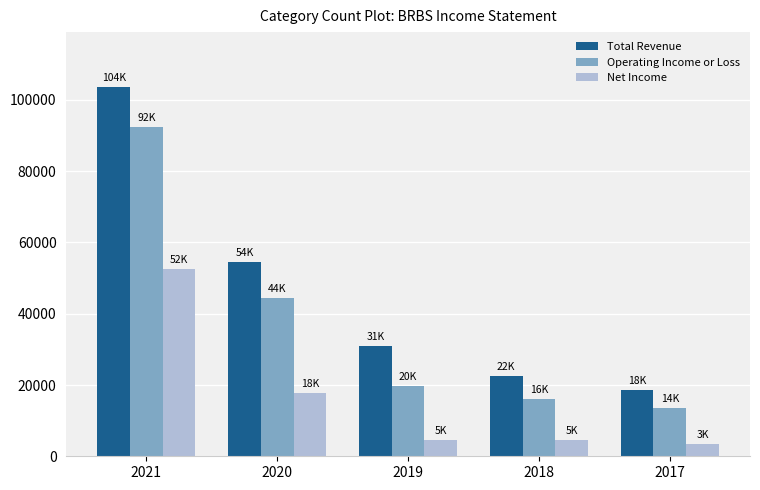

What is the total value across all series at 2017?

35400